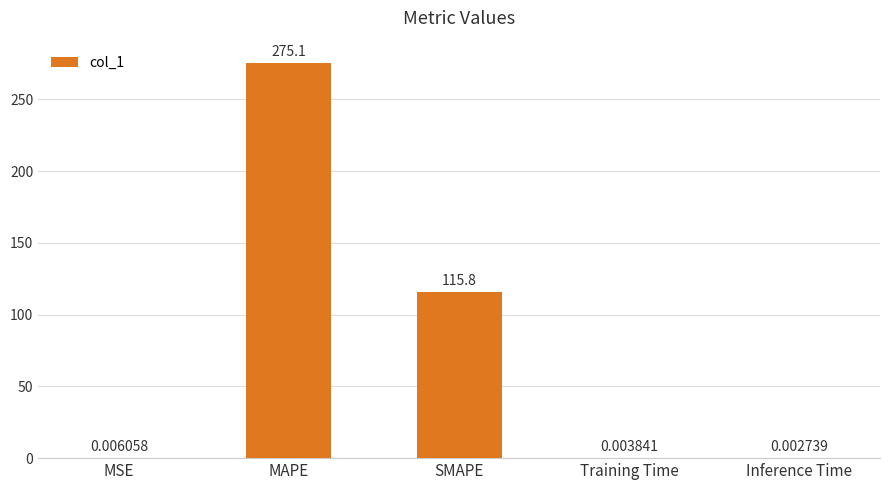

Which has a higher value, SMAPE or MSE?

SMAPE